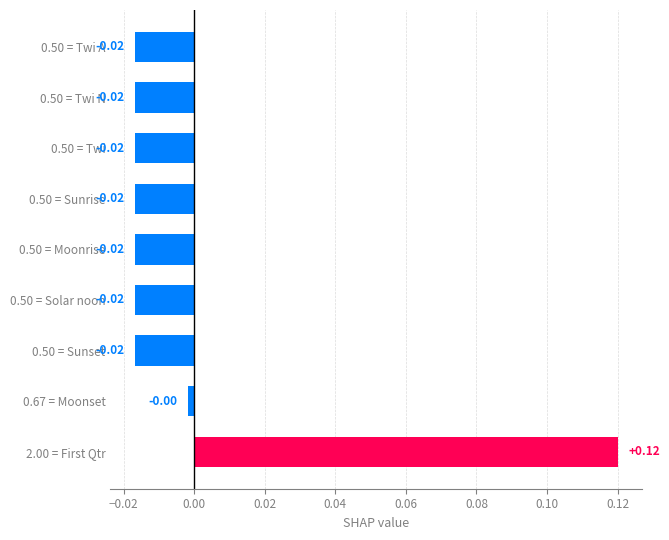

How many bars are there in total?

9